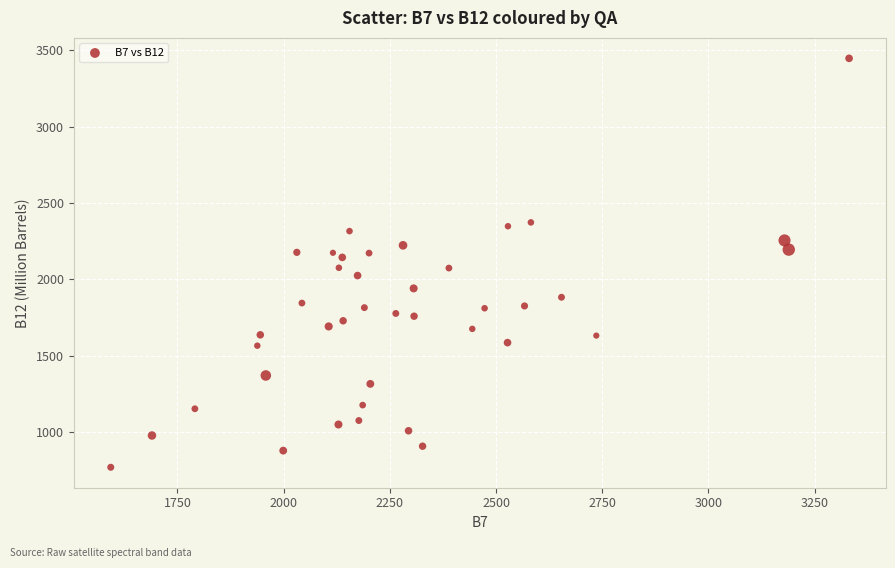

What is the range of X values (max minus min)?

1738